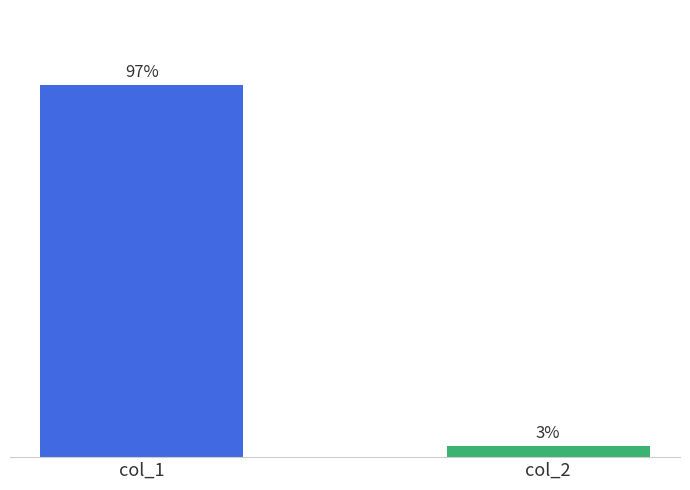

Rank the categories by value from highest to lowest.

col_1, col_2